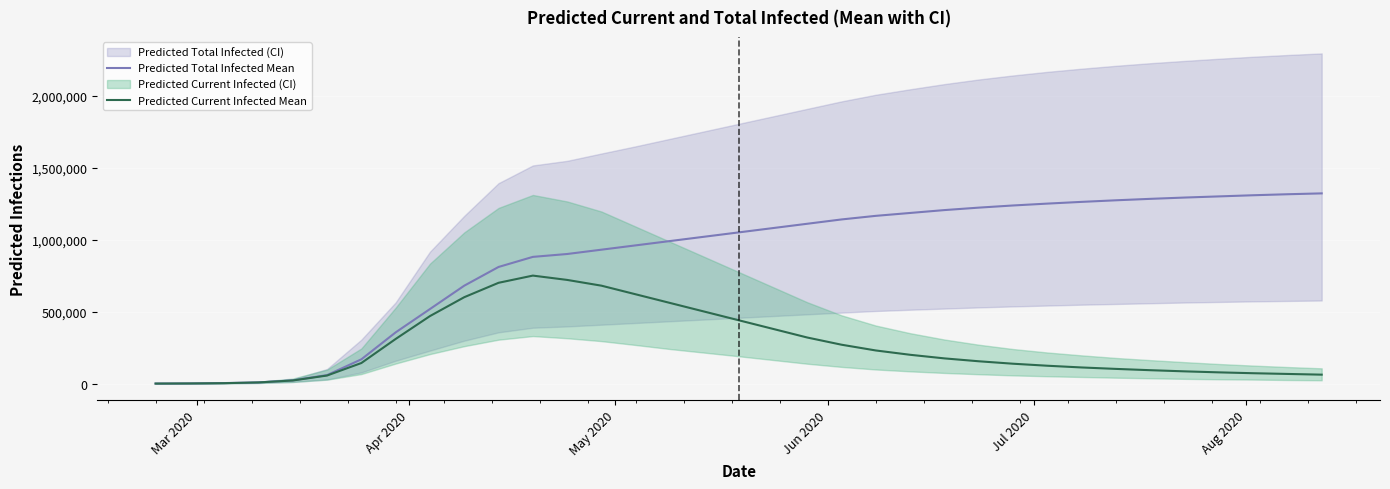

What is the label of the 6th point from the left?

Aug 2020